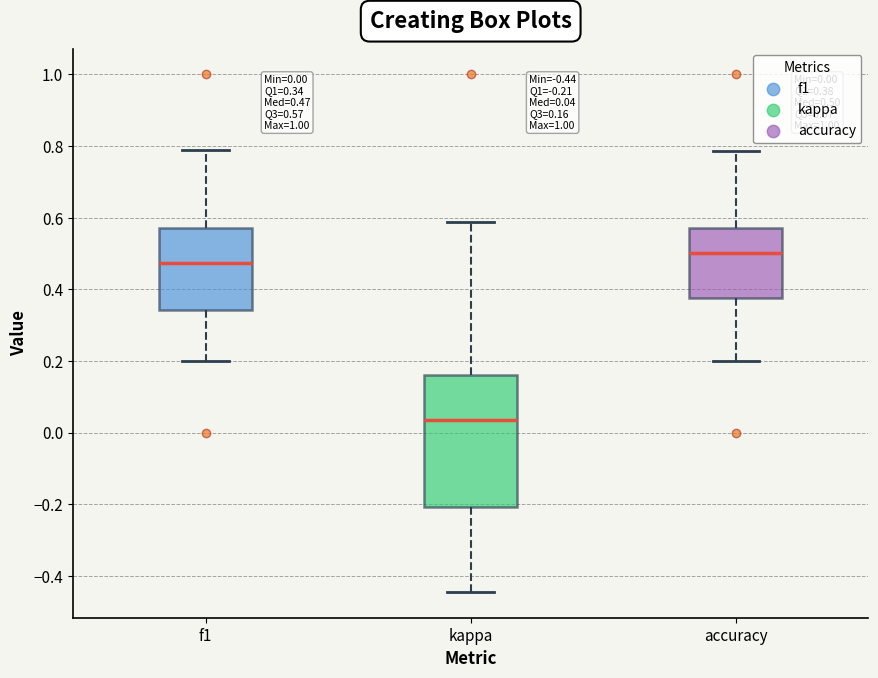

Which box's median line is the highest?

accuracy